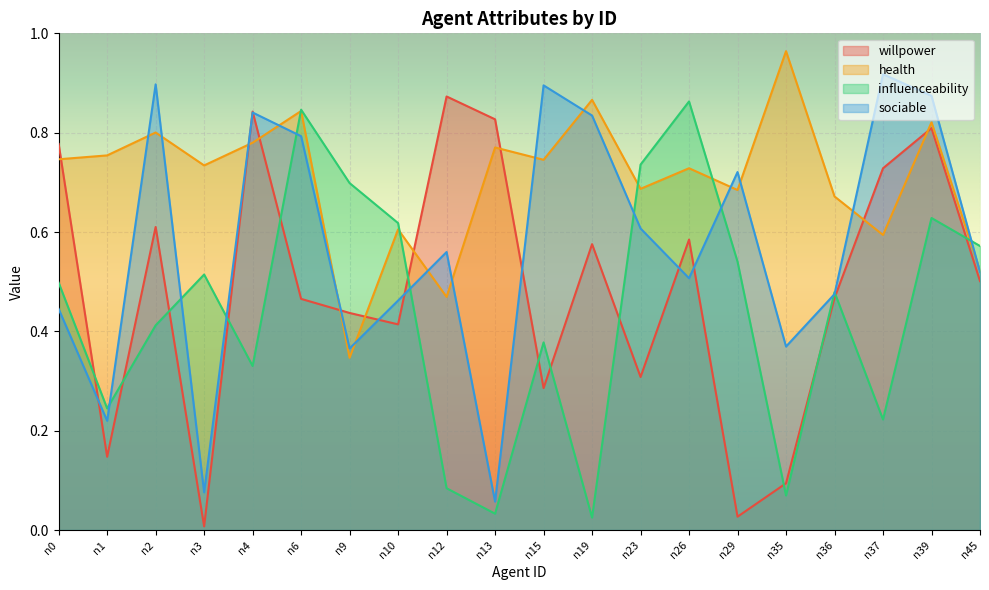

What is the difference between the sociable values at n19 and n45?

0.3